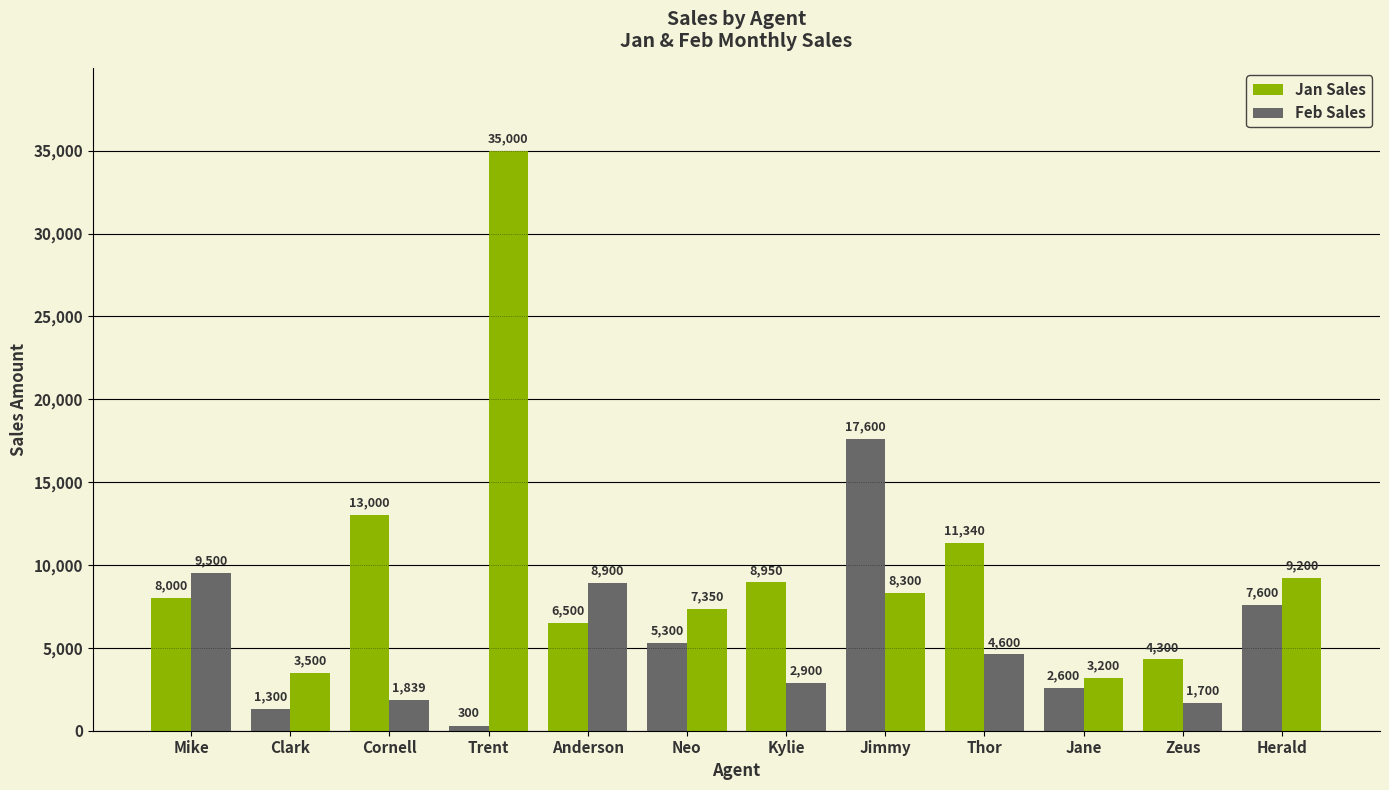

What is the label of the 6th bar from the left?

Neo